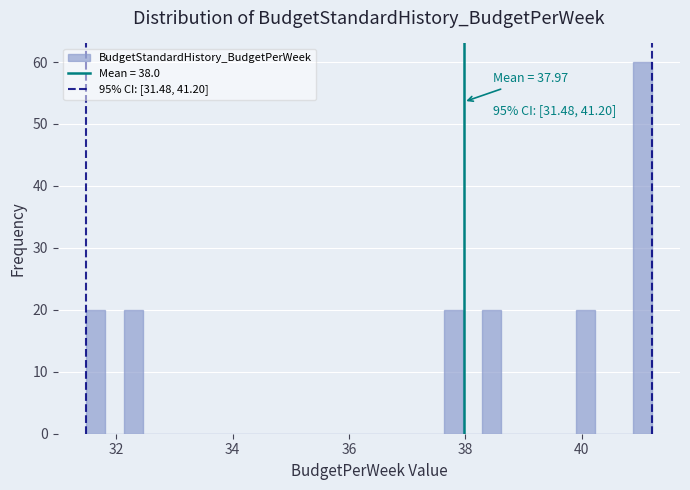

Read against the x-axis, roughly where is the centre of the tallest bar?

41.0